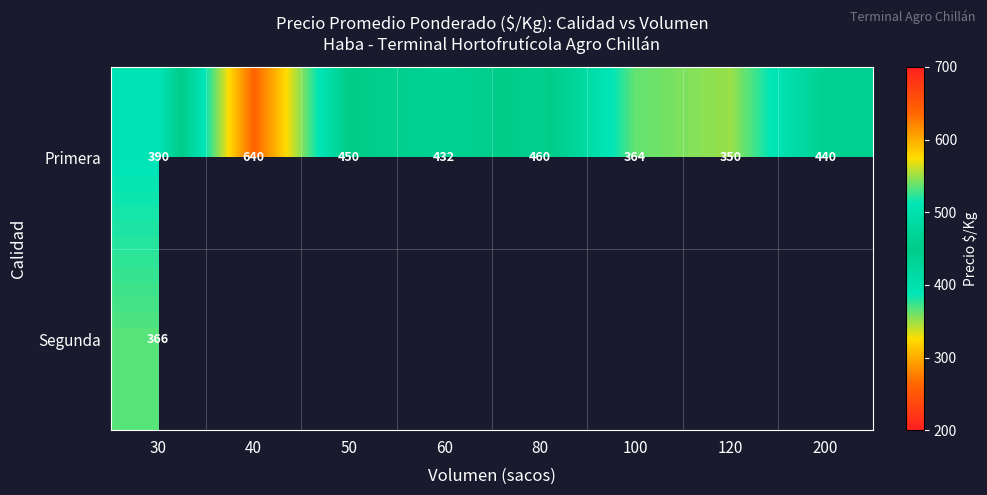

What is the average value of the Primera series?

441